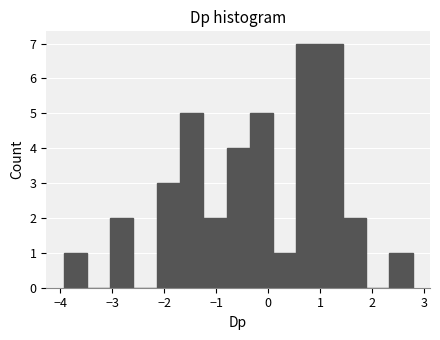

What is the height of the bar covering -3.0 to -2.6 on the x-axis? Neither the bar edges nor the heights are printed on the chart, so give them approximately, as read against the axes.

2